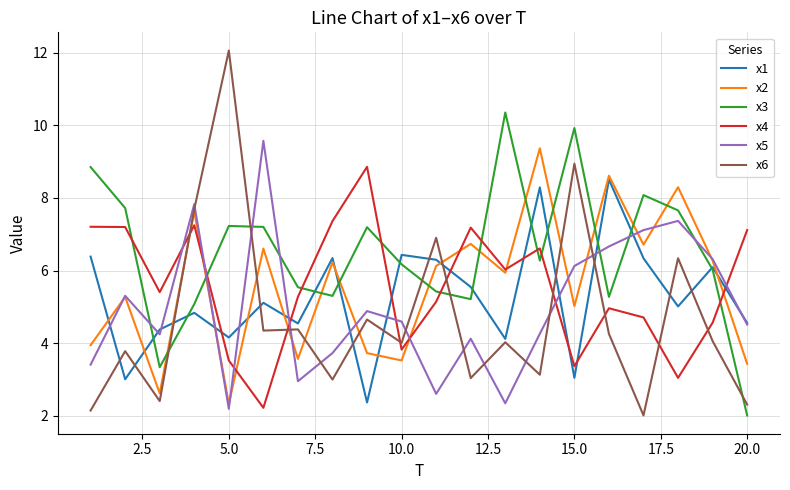

What is the sum of all x1 values?

105.3